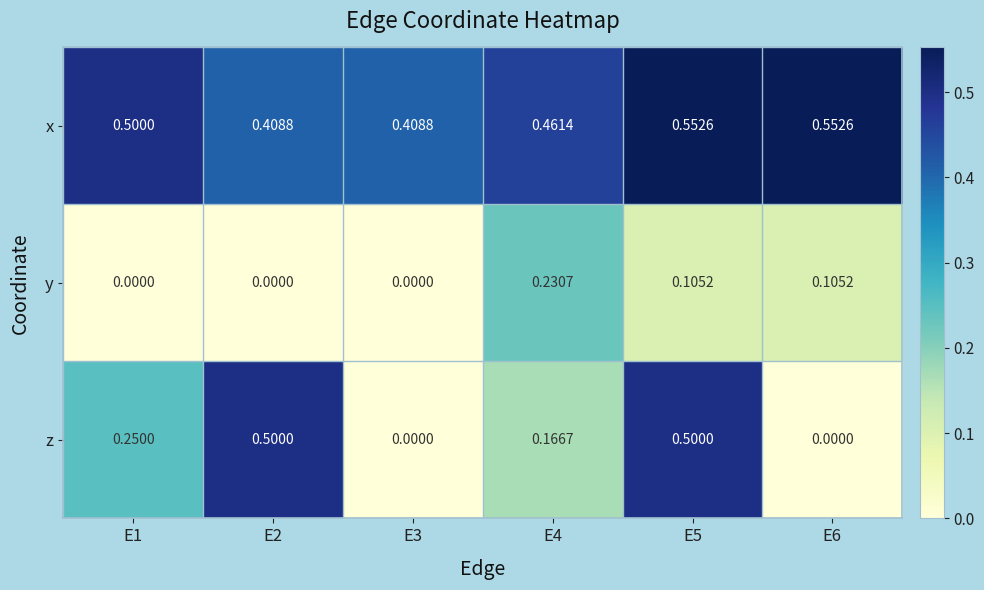

Is the value of y at E6 greater than the value of z at E6?

Yes